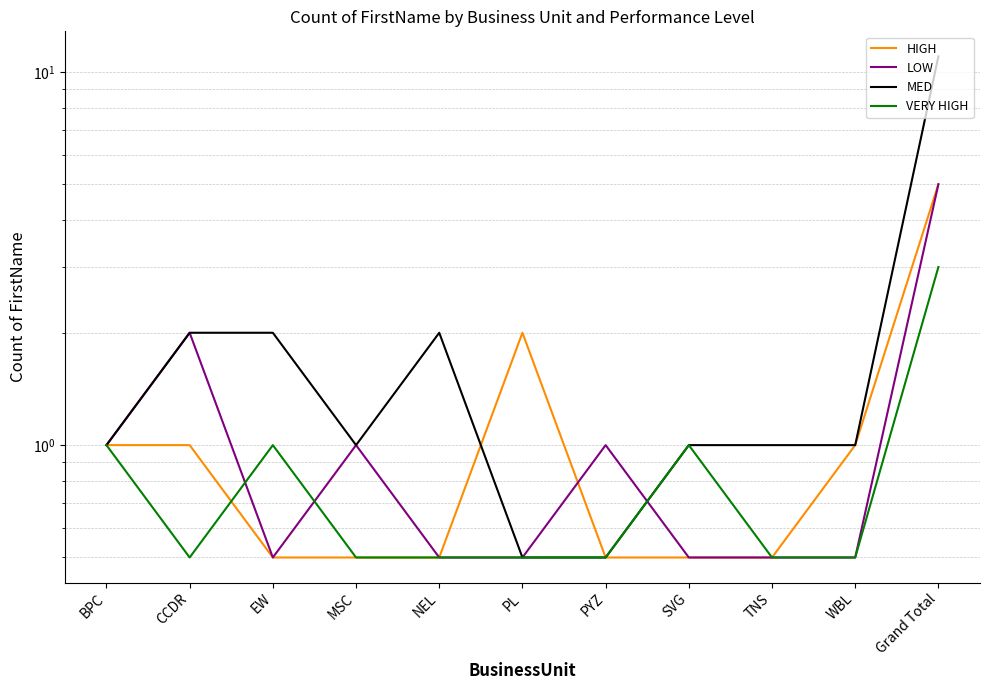

What value does the VERY HIGH series have at PYZ?

0.5